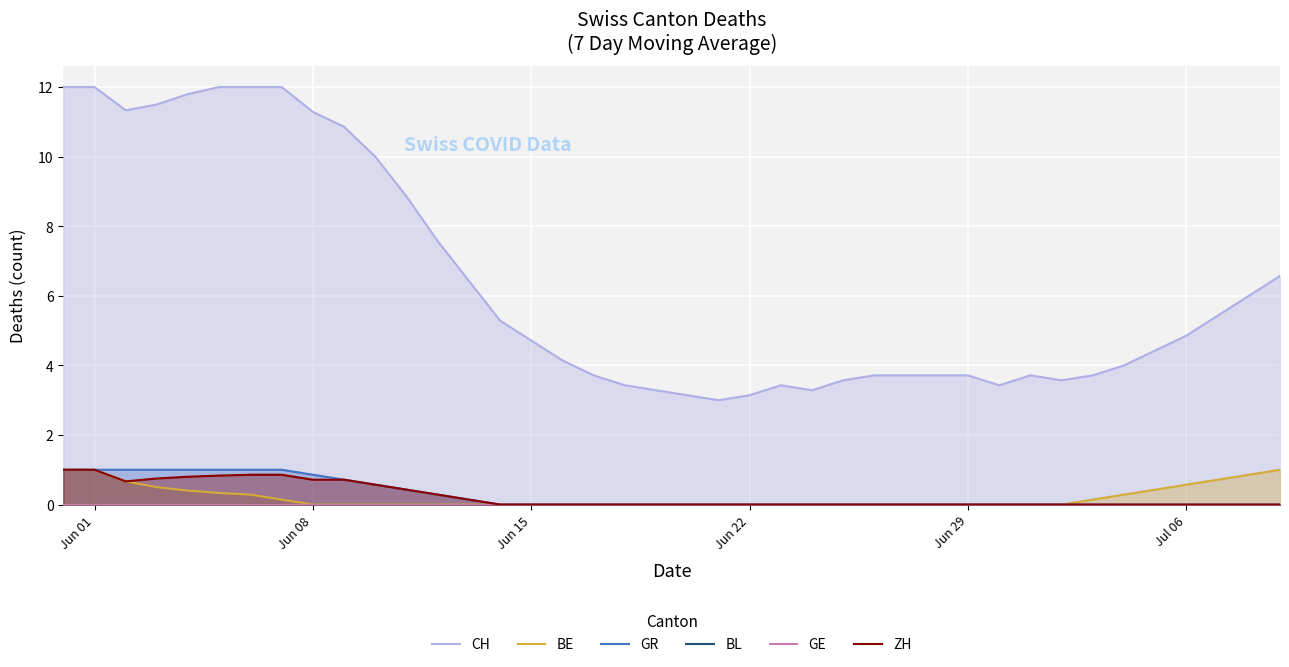

Rank the series by their maximum value, from highest to lowest.

CH, BE, GR, ZH, BL, GE